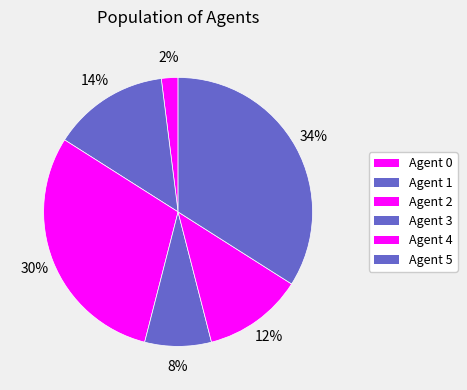

How many slices are in this pie chart?

6